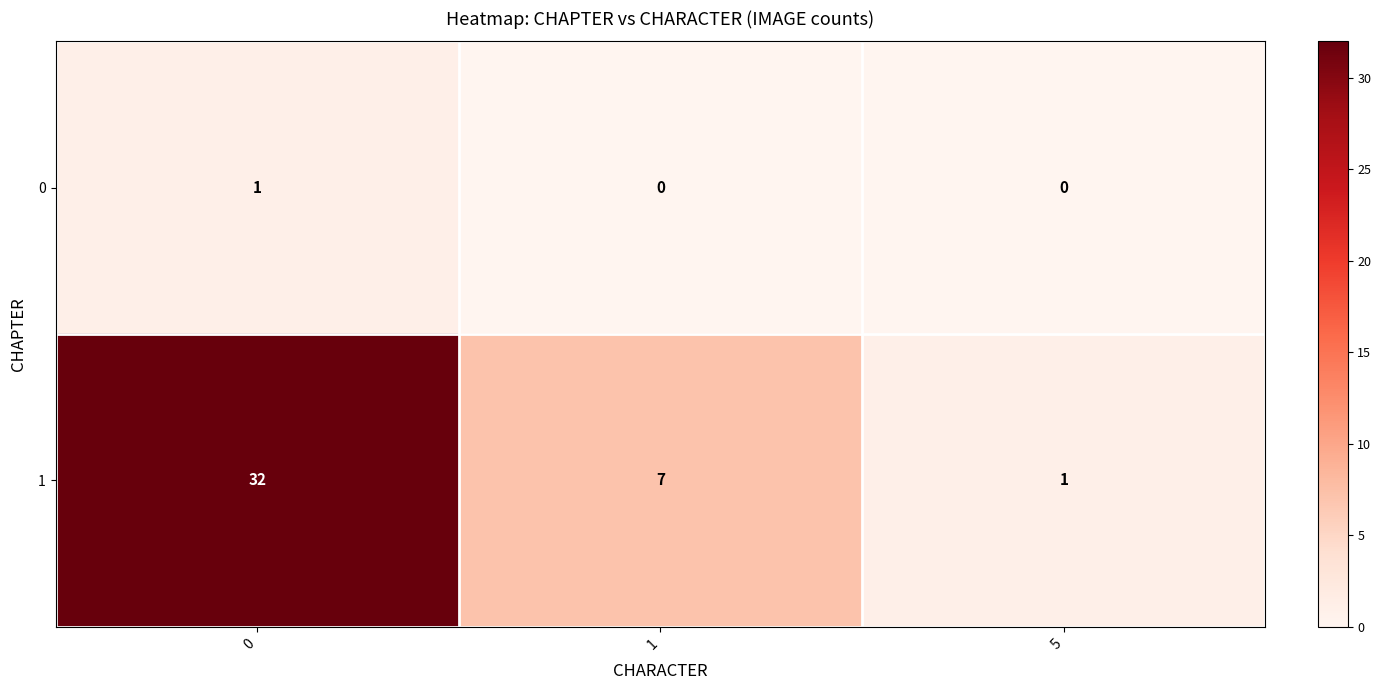

What is the difference between the 1 values at 5 and 0?

31